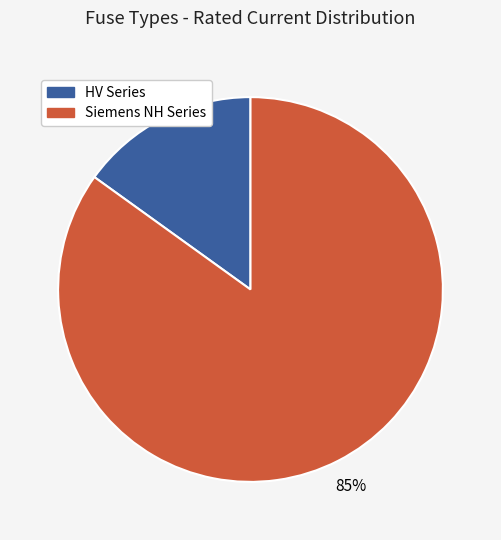

To the nearest percent, what is the average slice percentage?

50%